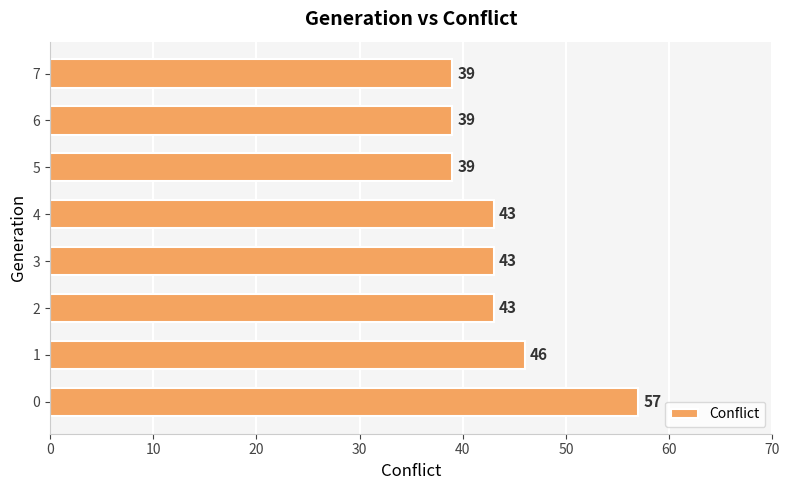

What is the change in value from 0 to 3?

-14